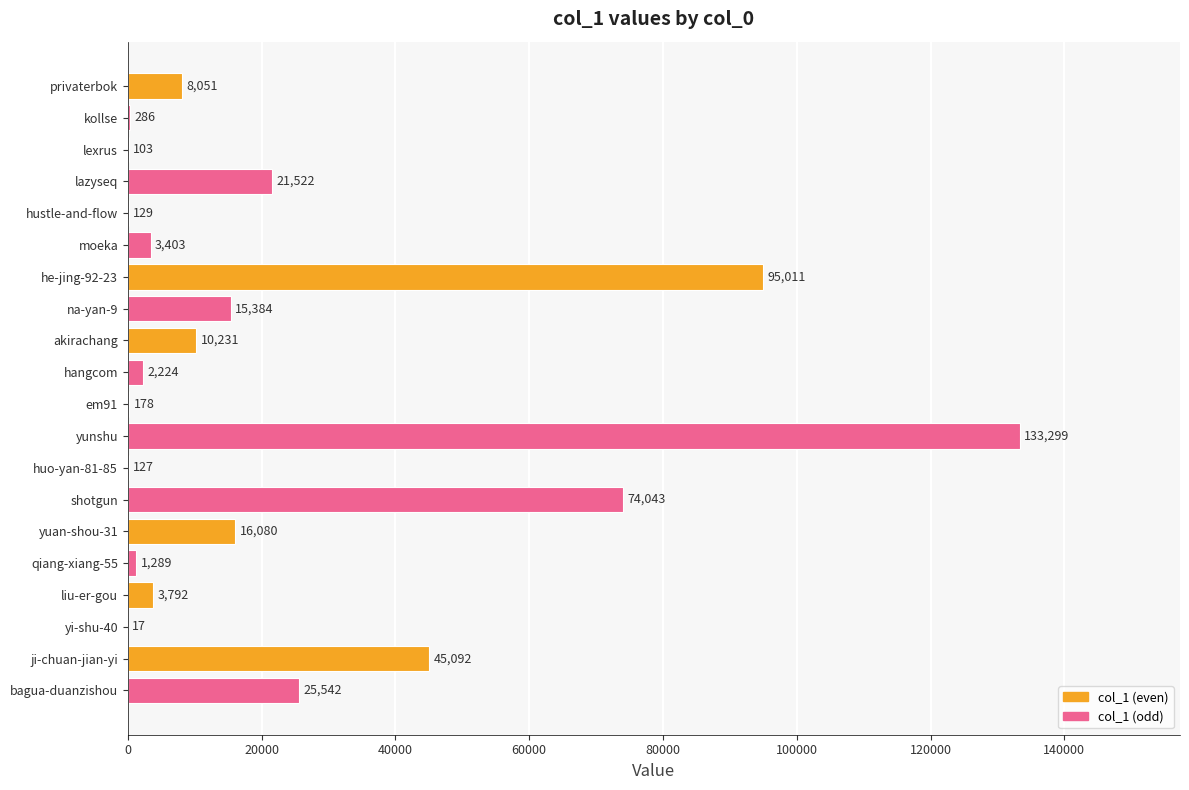

At which label is the value closest to 66658?

shotgun